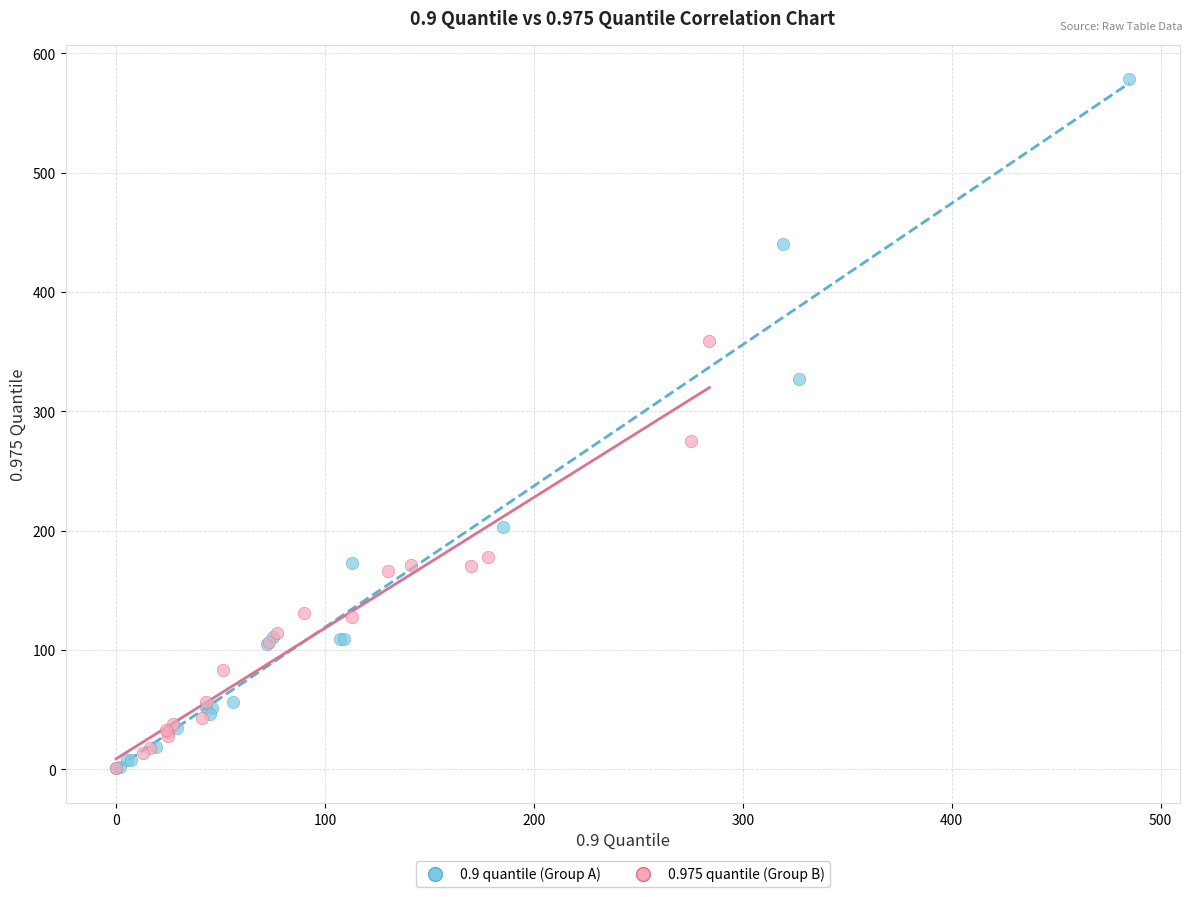

Which series has the widest spread of Y values?

0.9 quantile (Group A)